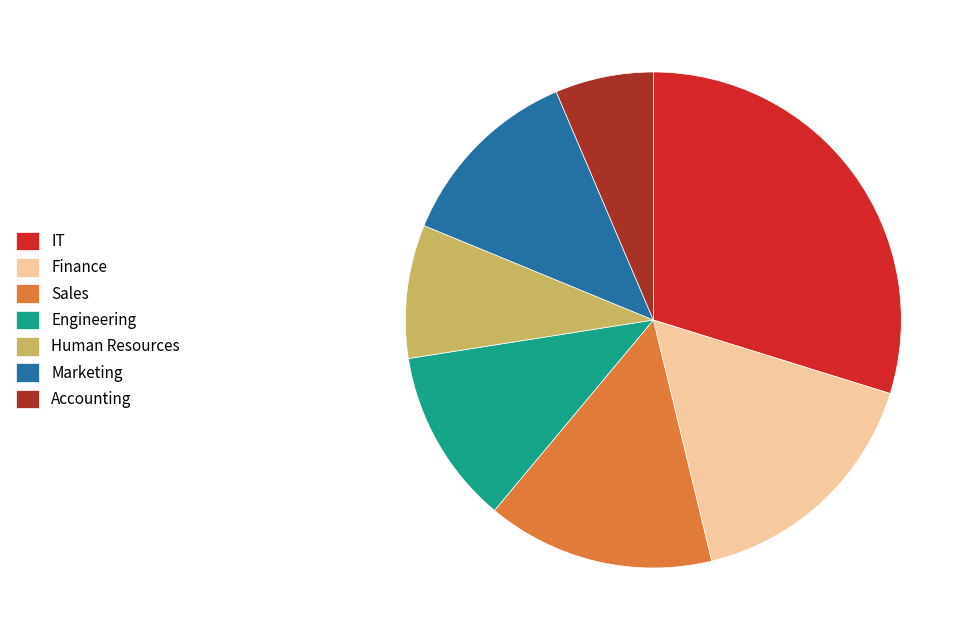

The Engineering slice represents 26% of the pie. True or false?

False